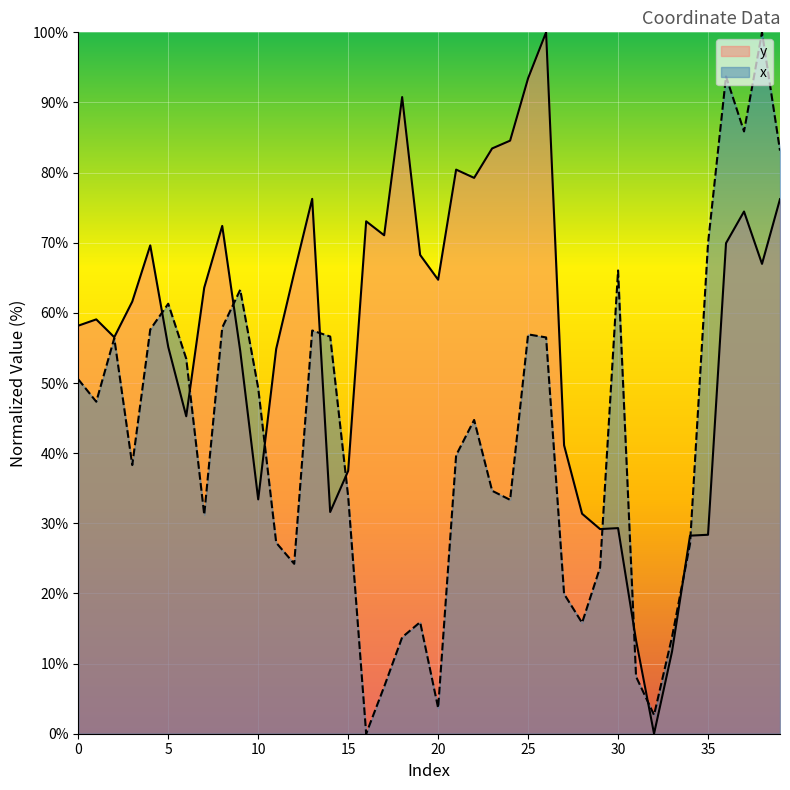

At how many categories does at least one series exceed 34?

34